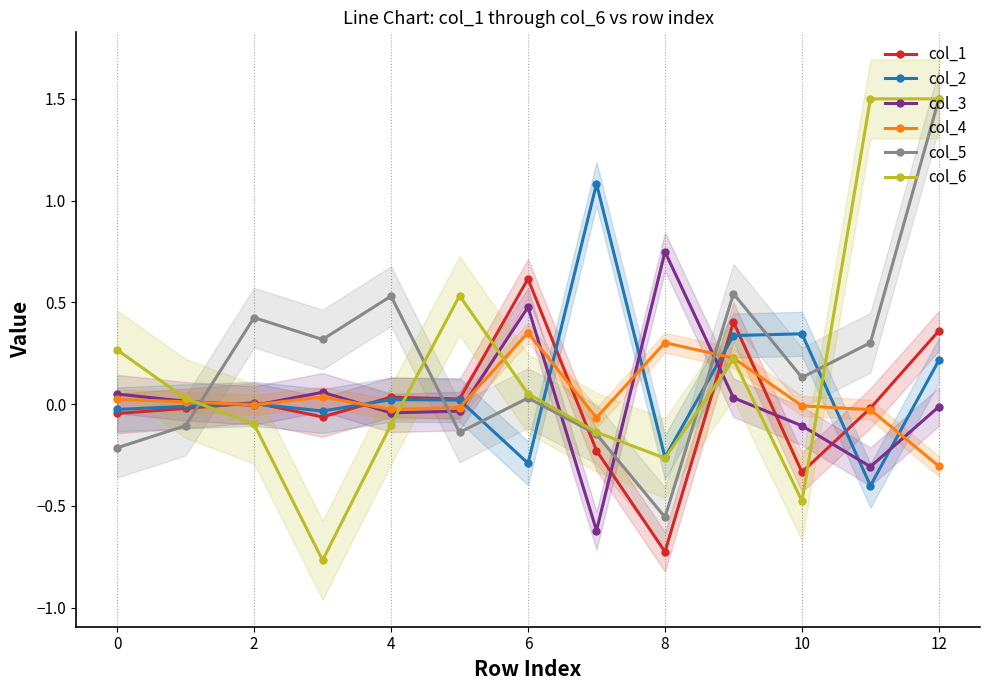

What is the smallest value displayed?

-0.8